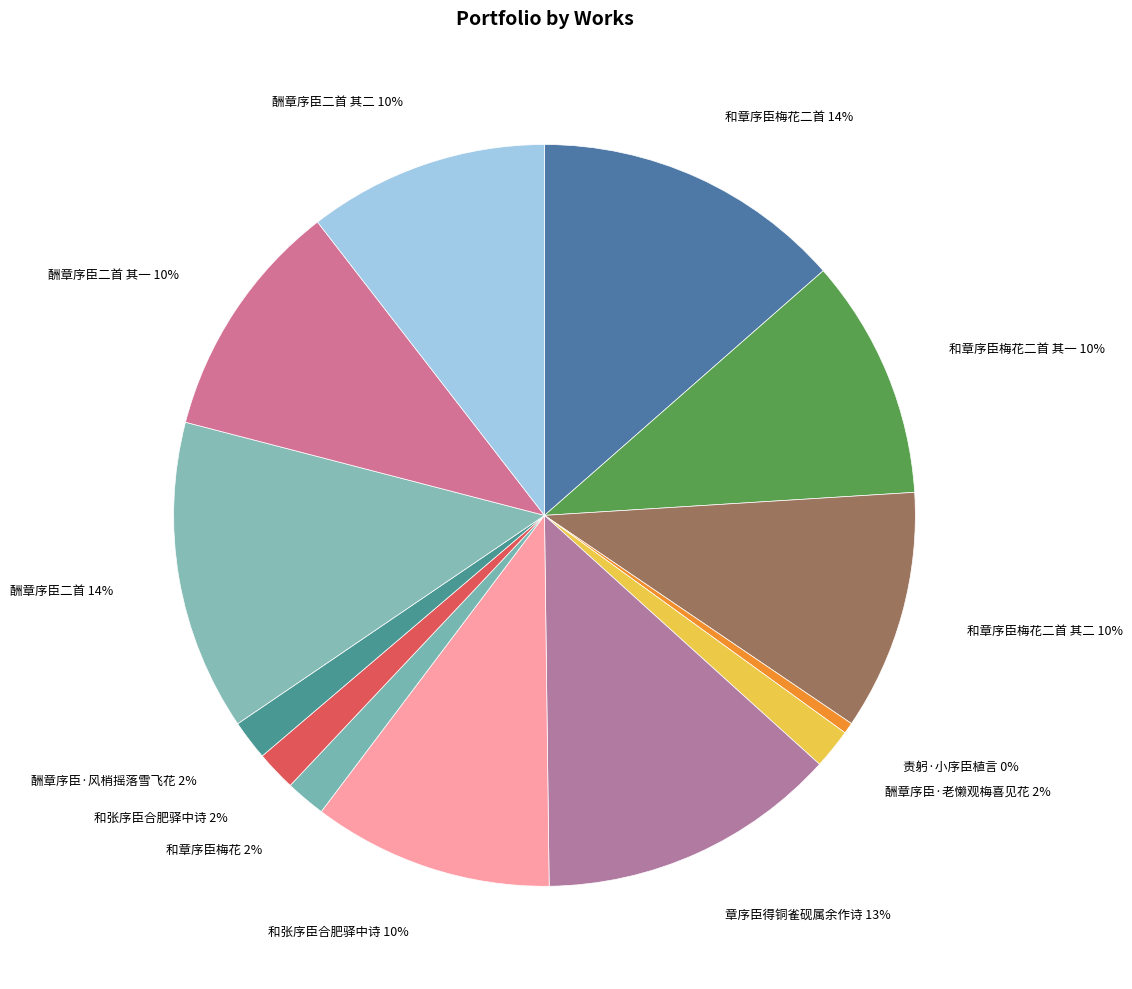

Combined, do 和张序臣合肥驿中诗 10% and 酬章序臣·风梢摇落雪飞花 2% account for over 50%?

No